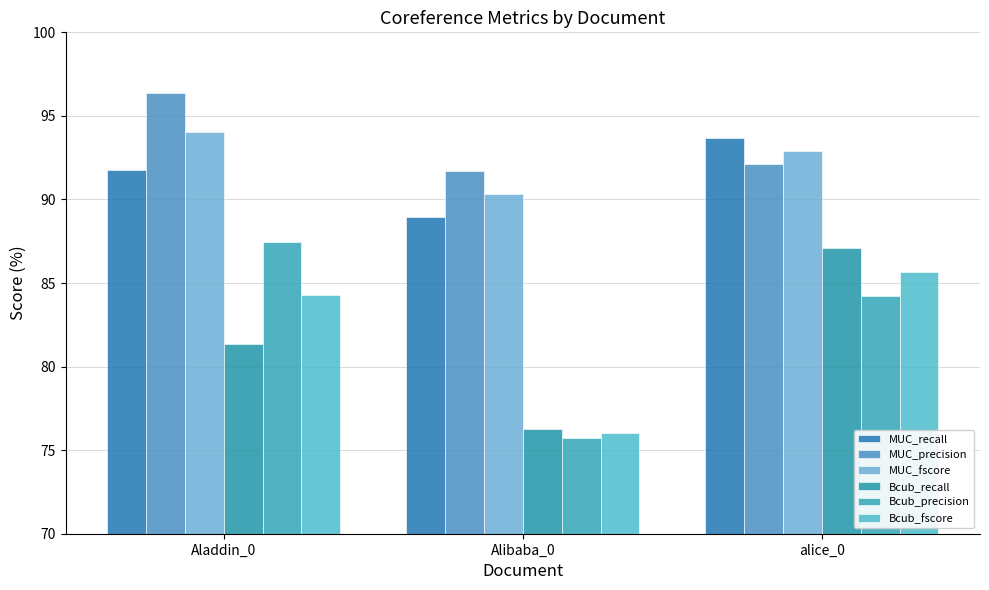

What are all the series names shown in the legend?

MUC_recall, MUC_precision, MUC_fscore, Bcub_recall, Bcub_precision, Bcub_fscore